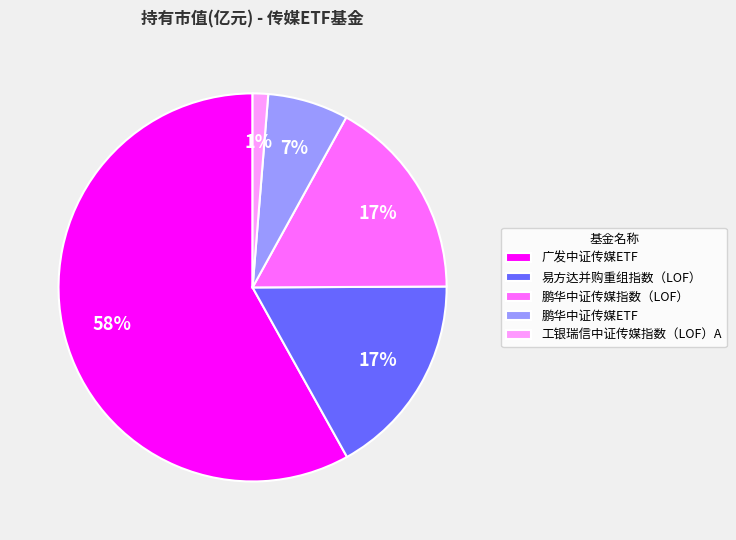

Is there any slice that represents more than half of the pie?

Yes